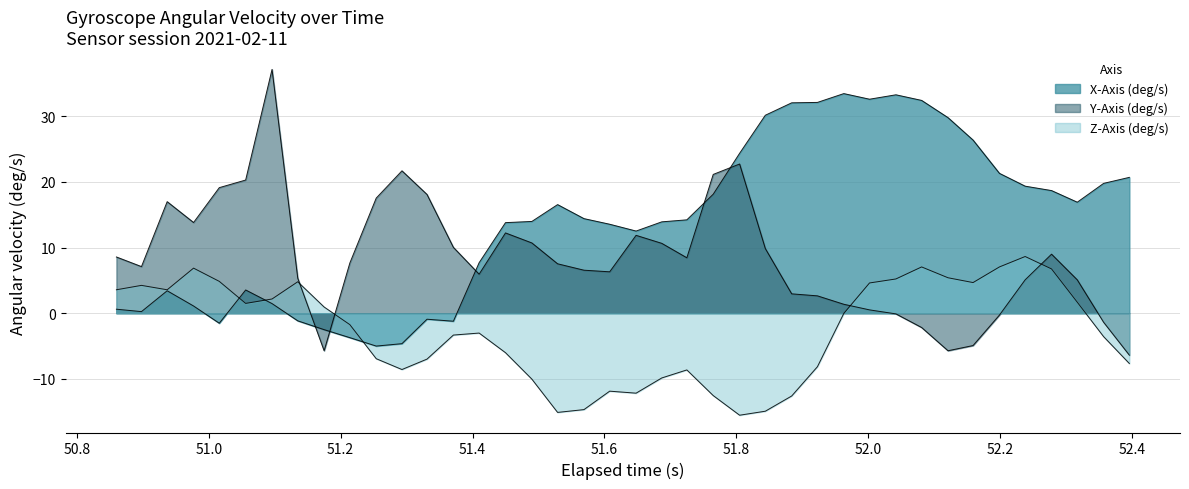

What is the difference between the second highest and second lowest values in the Y-Axis (deg/s) series?

28.4